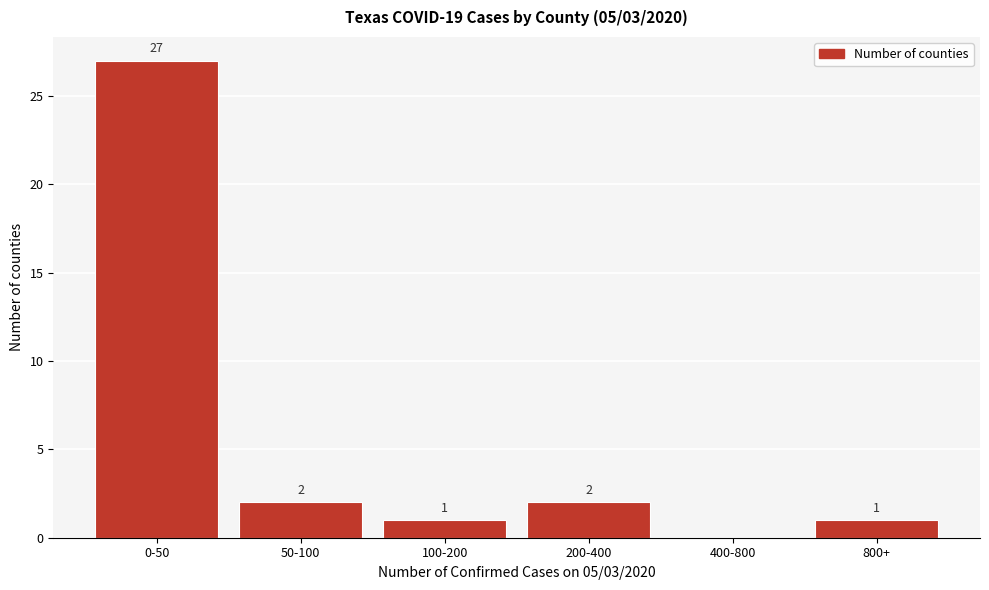

Reading left to right, transcribe all the data shown in this chart.

0-50=27	50-100=2	100-200=1	200-400=2	400-800=0	800+=1